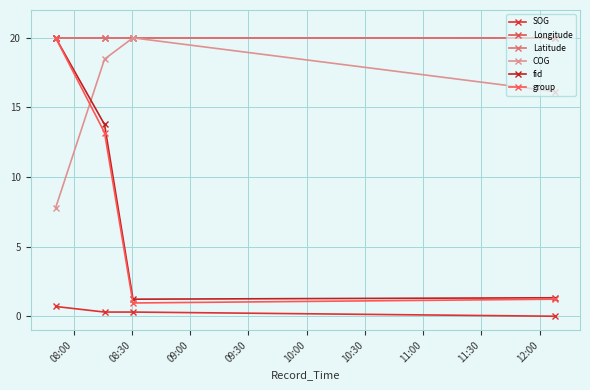

What is the difference between the maximum and minimum values in the SOG series?

0.7